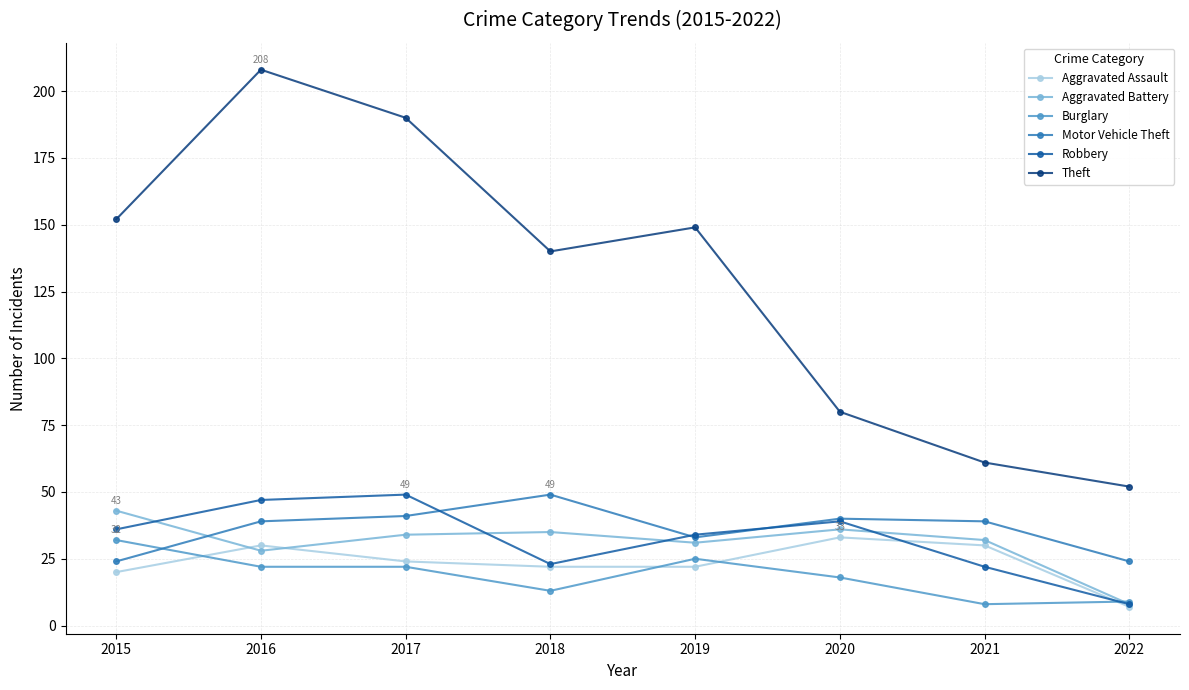

At which label does Burglary first exceed 22?

2015